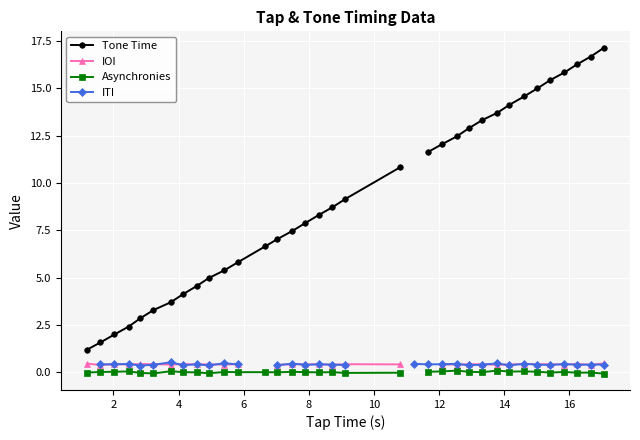

Is it true that Asynchronies equals 0.0 at 14?

False